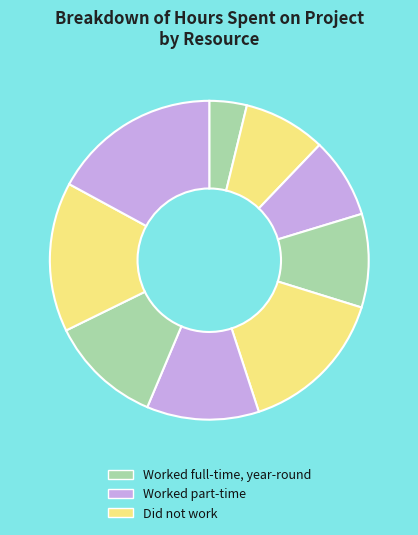

Count the number of slices in the pie.

9